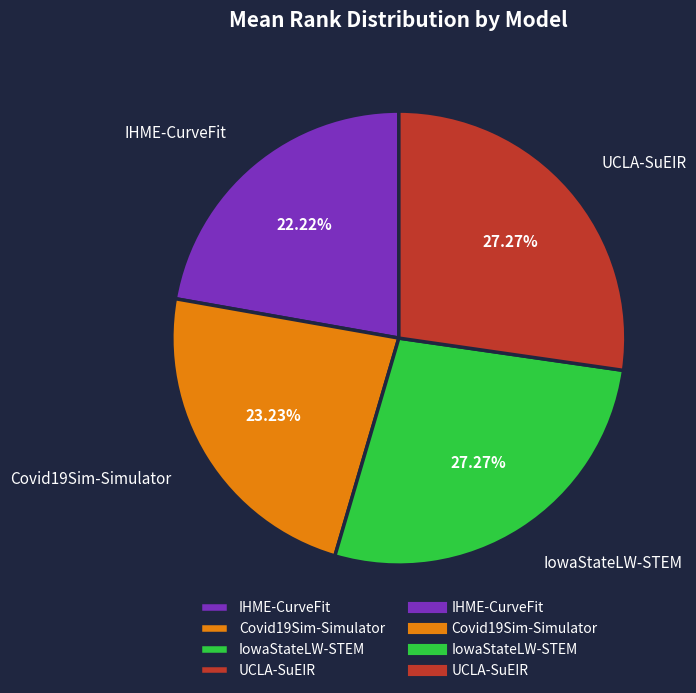

True or false: IHME-CurveFit accounts for 10% of the total.

False